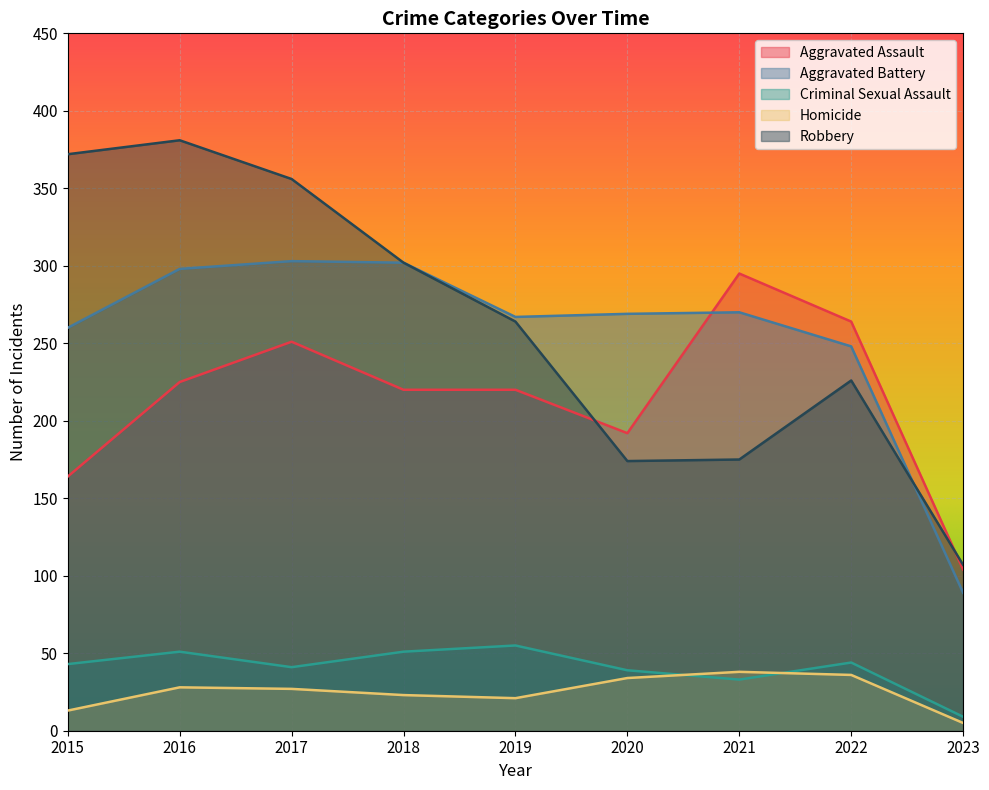

How many intersections are there between Criminal Sexual Assault and Homicide?

2